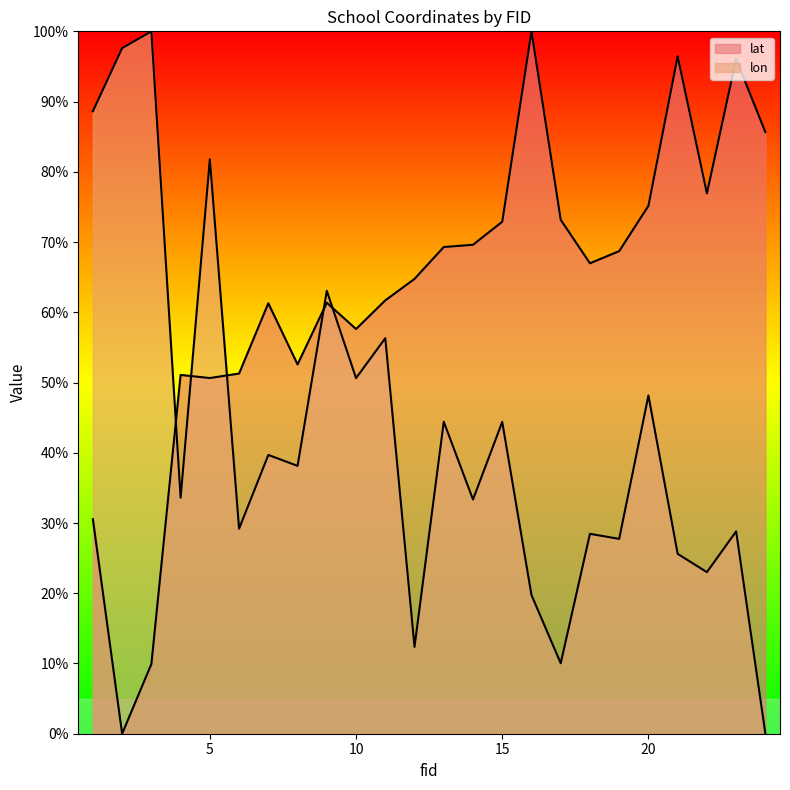

Rank the series by their maximum value, from lowest to highest.

lat, lon